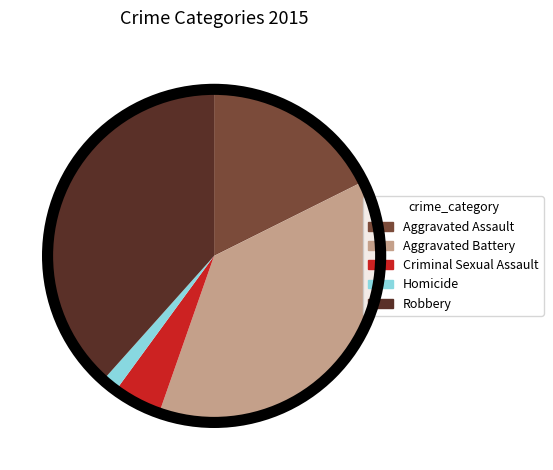

What is the smallest slice in the pie chart?

Homicide